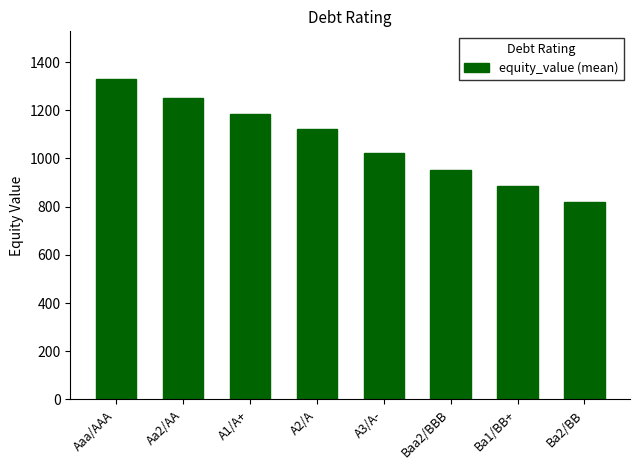

Rank the categories by value from highest to lowest.

Aaa/AAA, Aa2/AA, A1/A+, A2/A, A3/A-, Baa2/BBB, Ba1/BB+, Ba2/BB